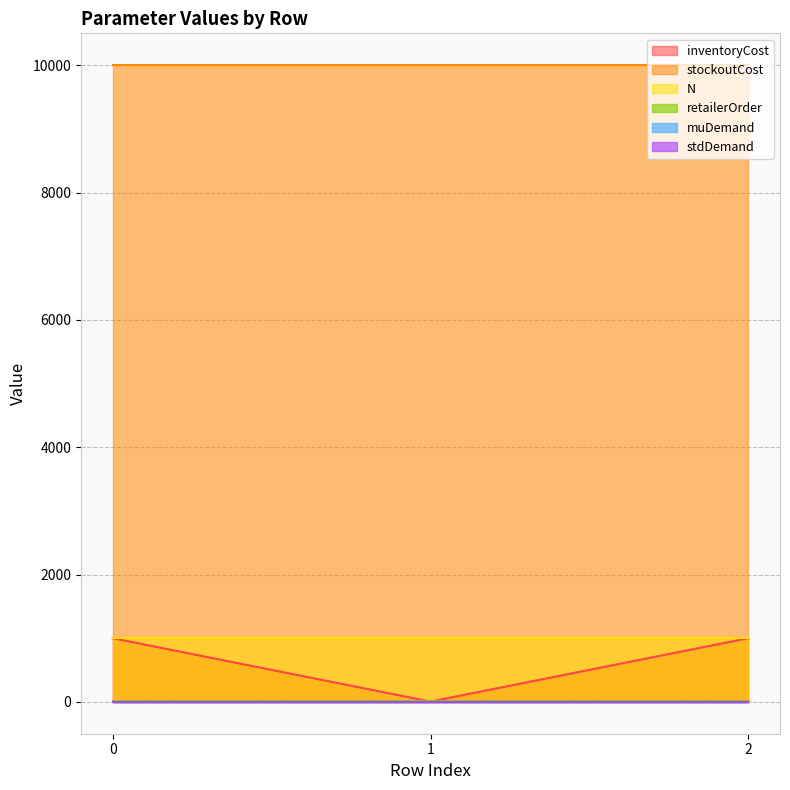

How many lines are shown in the chart?

6